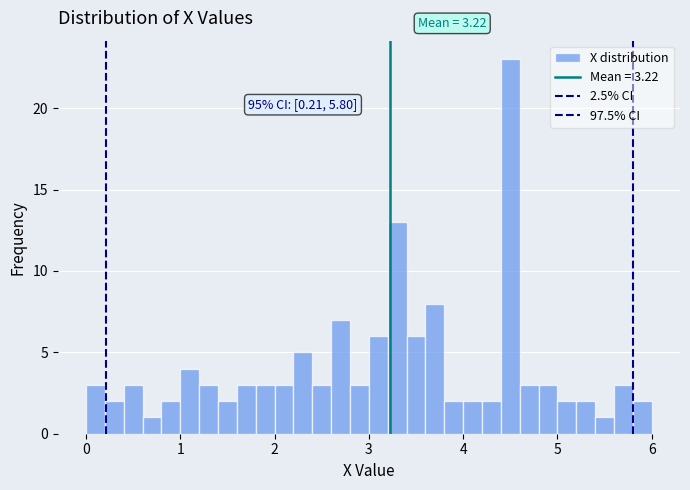

Around what value on the x-axis is the tallest bar? Give the approximate position of its centre, as read against the axis.

4.5